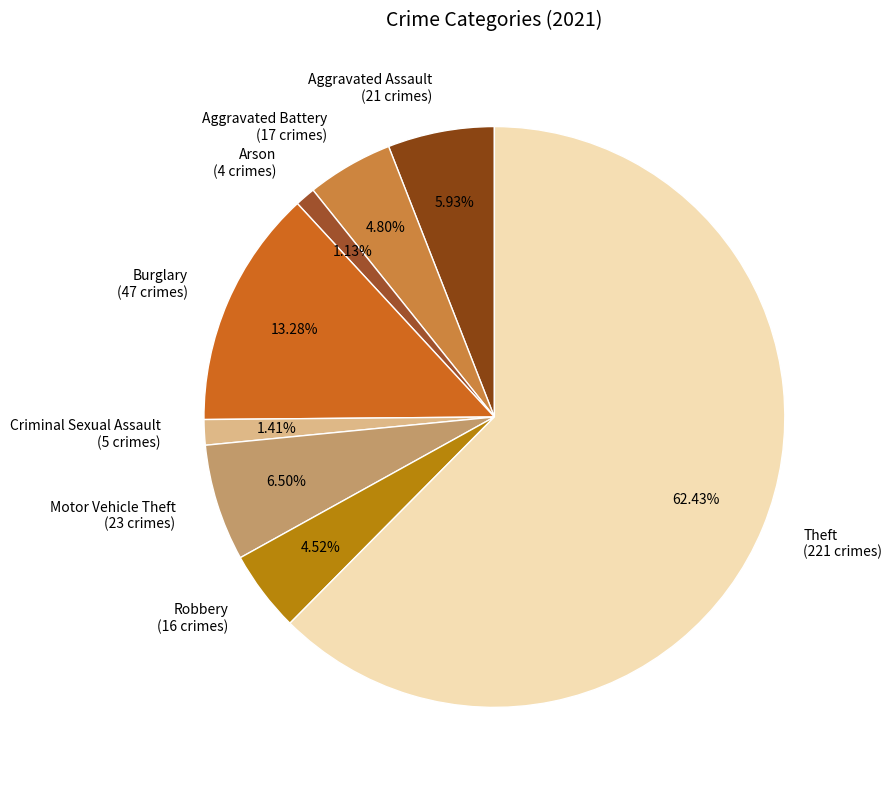

Is it true that Motor Vehicle Theft is 6% of the pie?

True